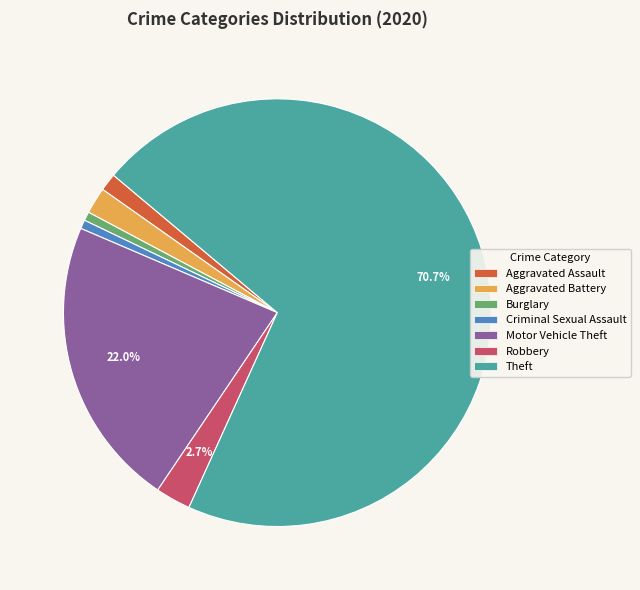

The Aggravated Assault slice represents 11% of the pie. True or false?

False